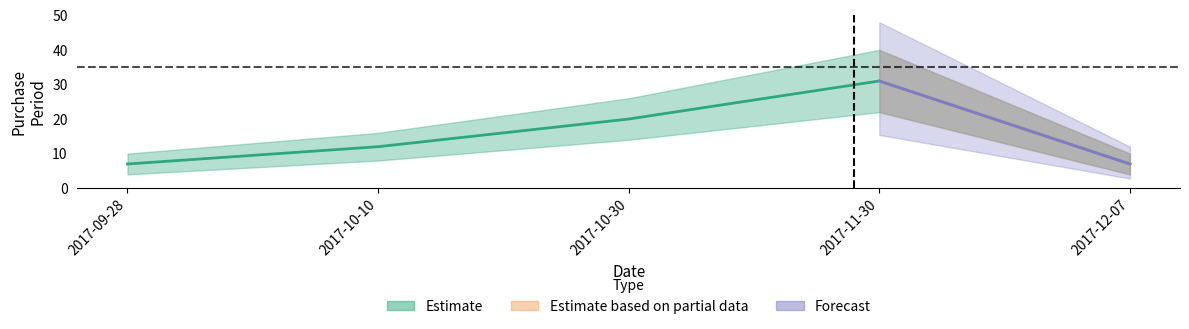

What is the approximate value at 2017-10-10?

12